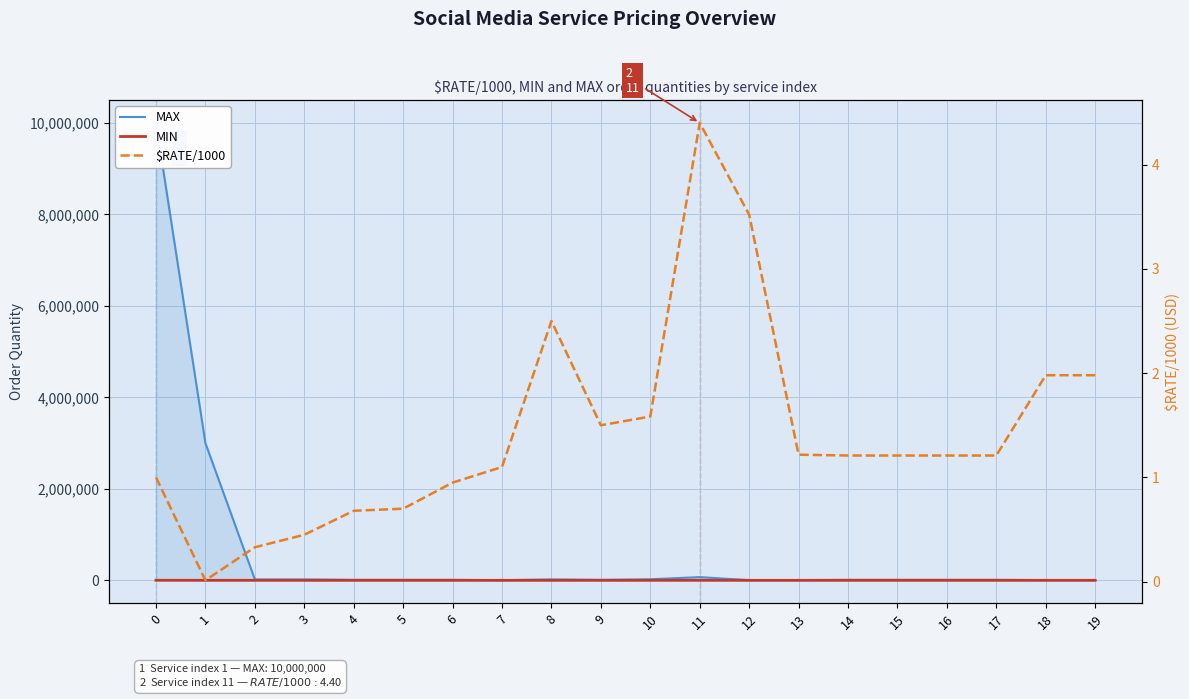

Which series changed the most between 7 and 19?

MAX